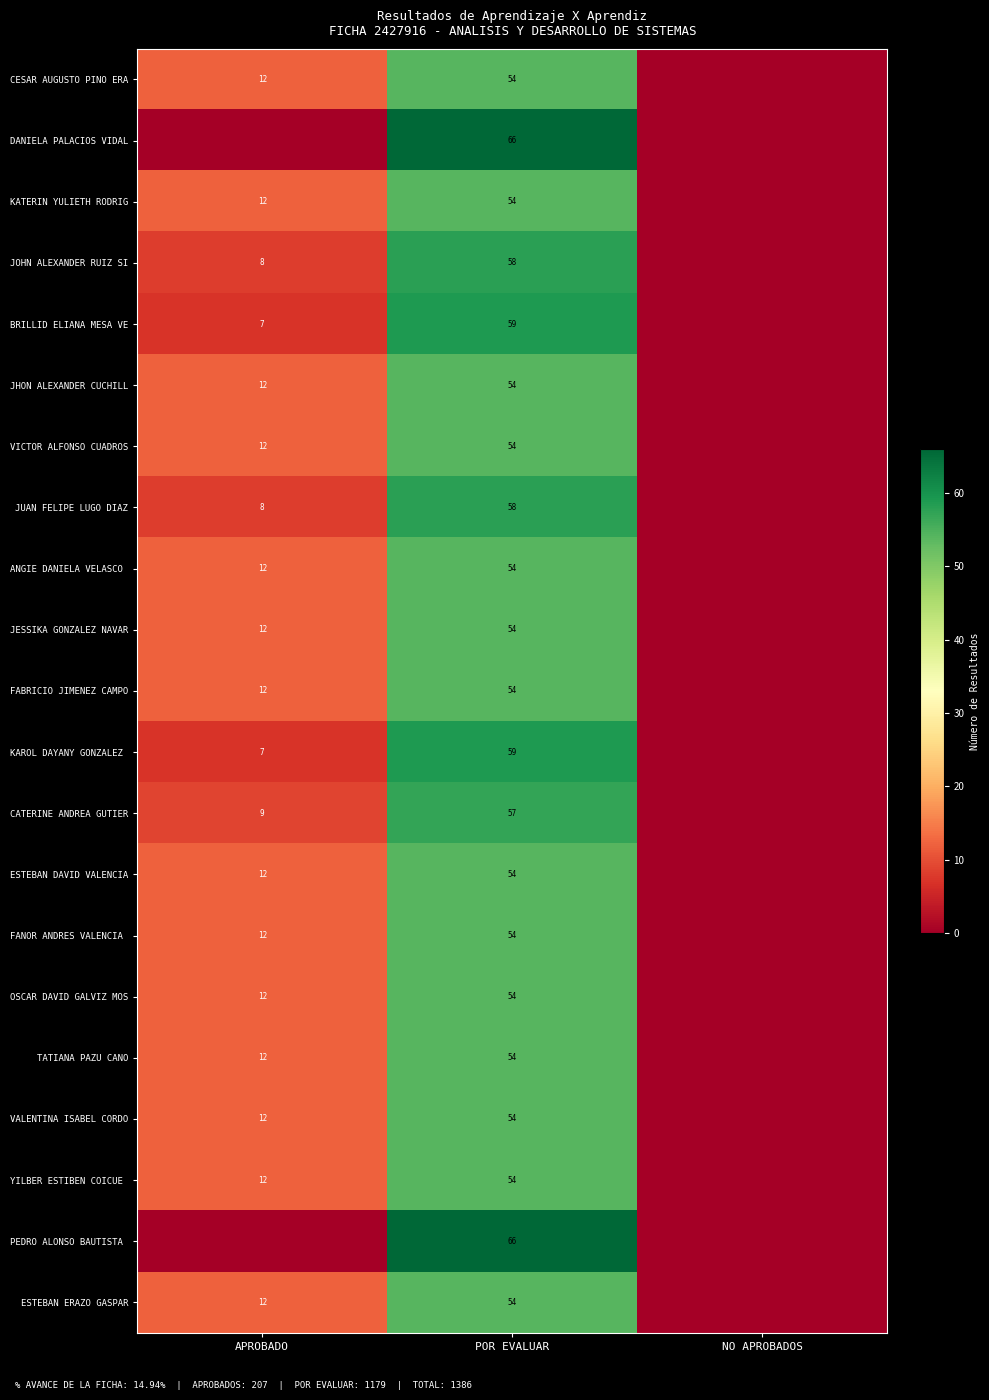

True or false: BRILLID ELIANA MESA VE has a value of 59 at POR EVALUAR.

True